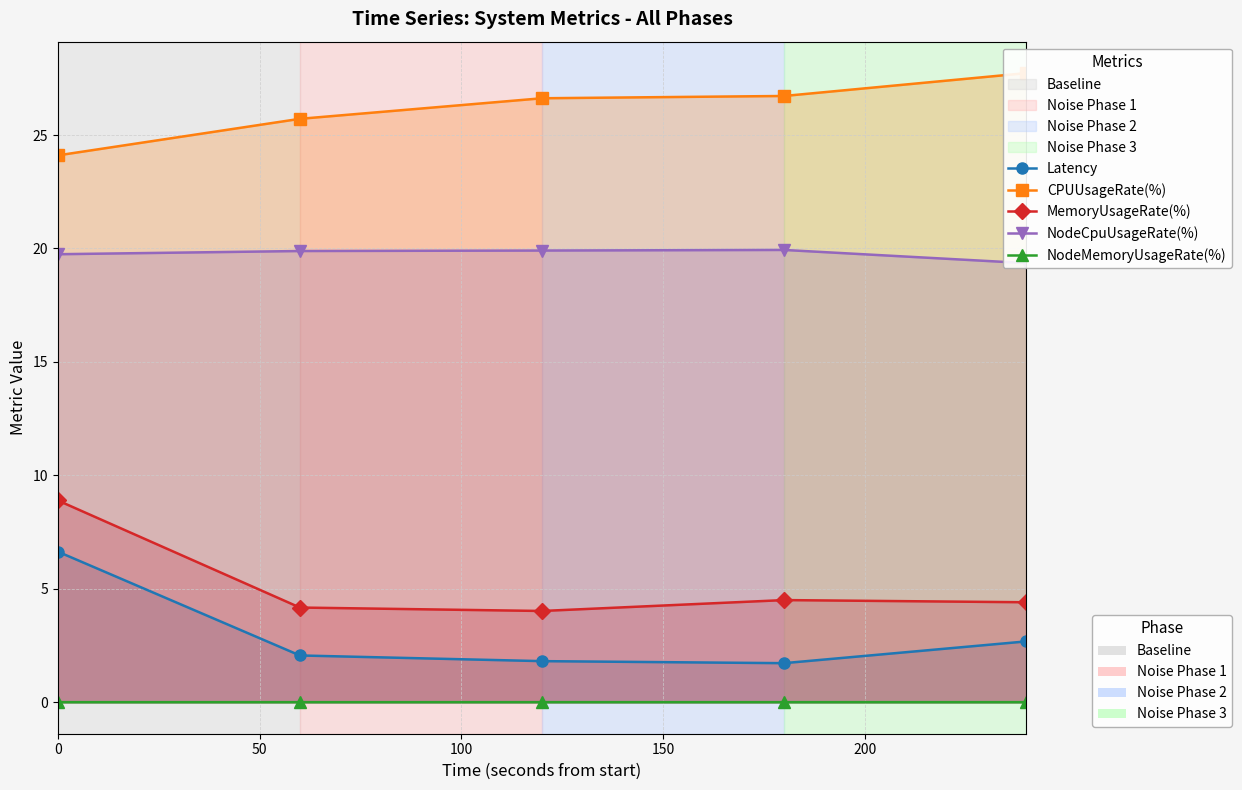

The value of NodeMemoryUsageRate(%) at 100 is 0.0. True or false?

True